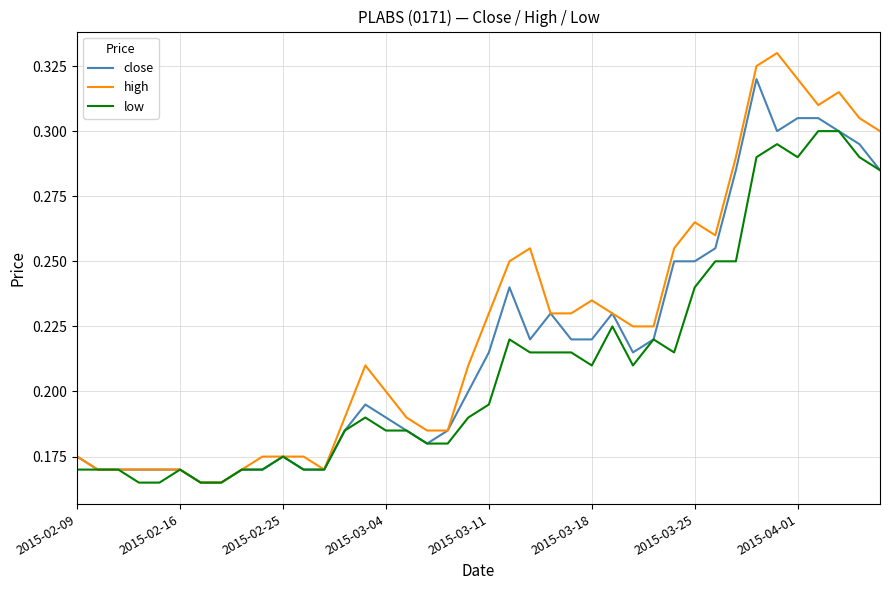

Which series has the widest spread of values?

high